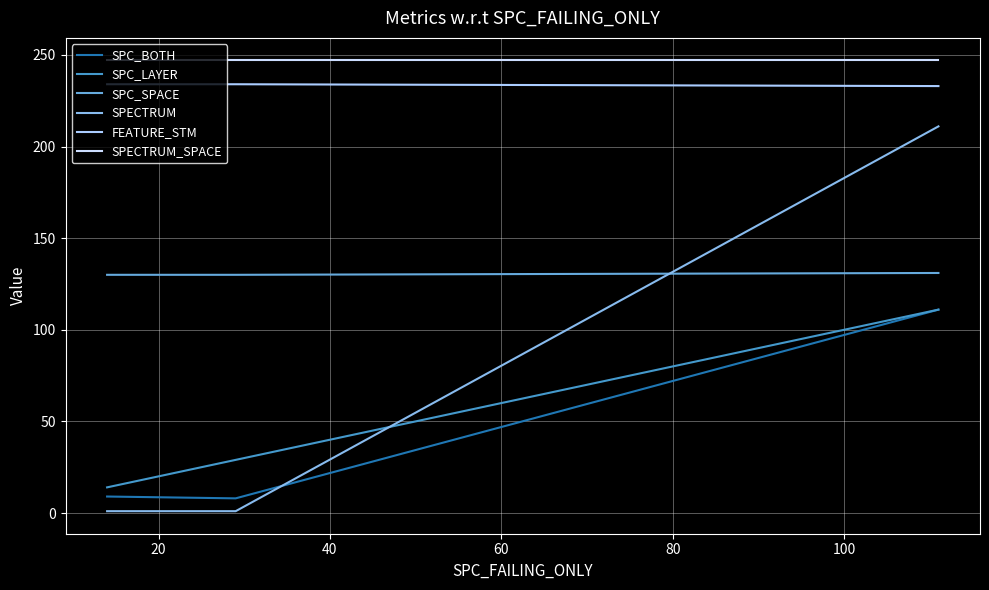

What is the minimum value for SPC_LAYER?

14